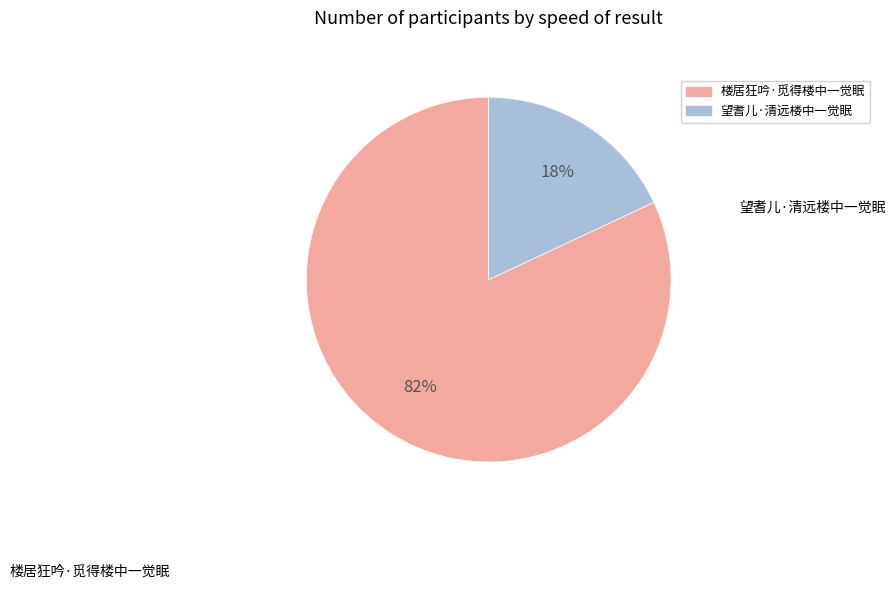

Rank the categories by value from lowest to highest.

望耆儿·清远楼中一觉眠, 楼居狂吟·觅得楼中一觉眠